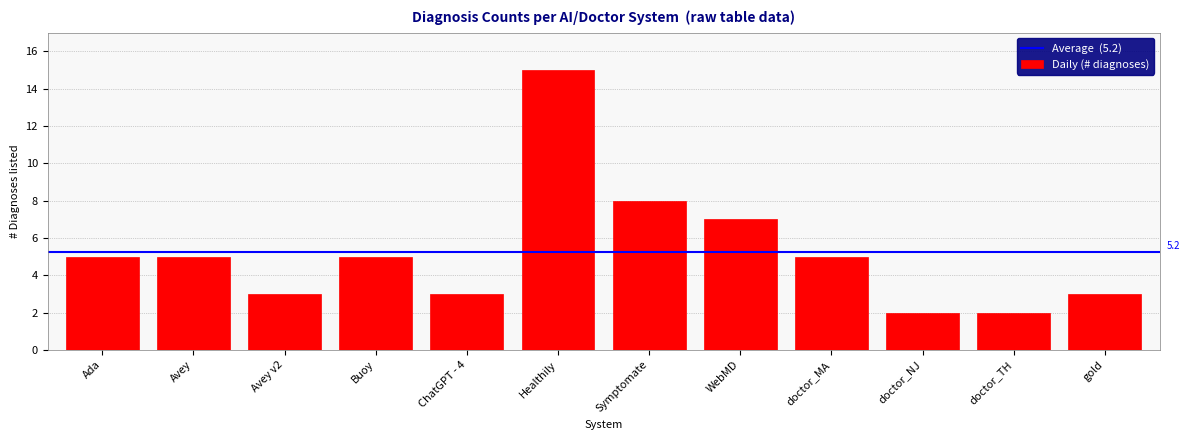

What is the change in value from WebMD to gold?

-4